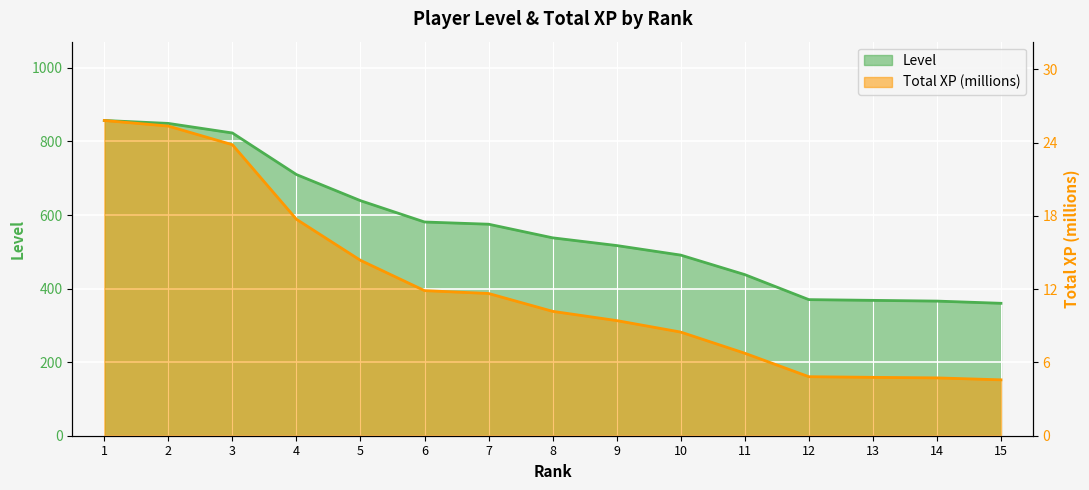

Rank the series at 11 from highest to lowest value.

Level, Total XP (millions)